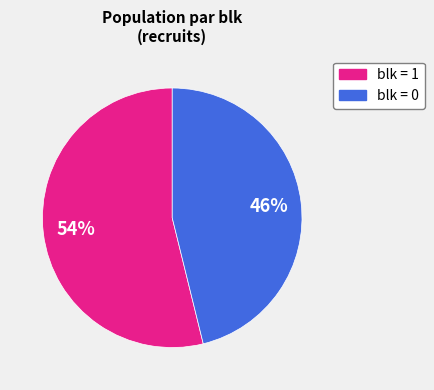

Does any single category account for the majority?

Yes